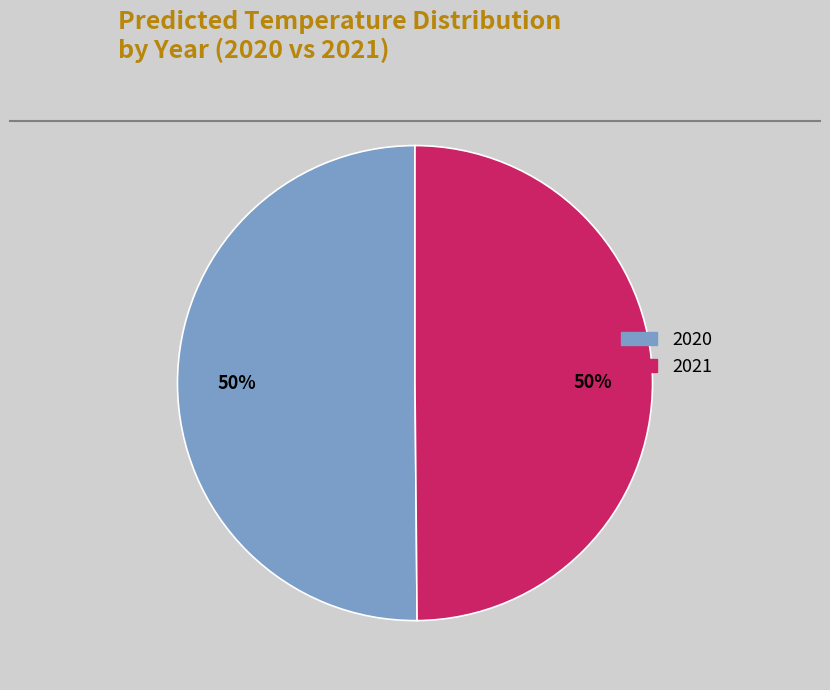

How many slices are in this pie chart?

2